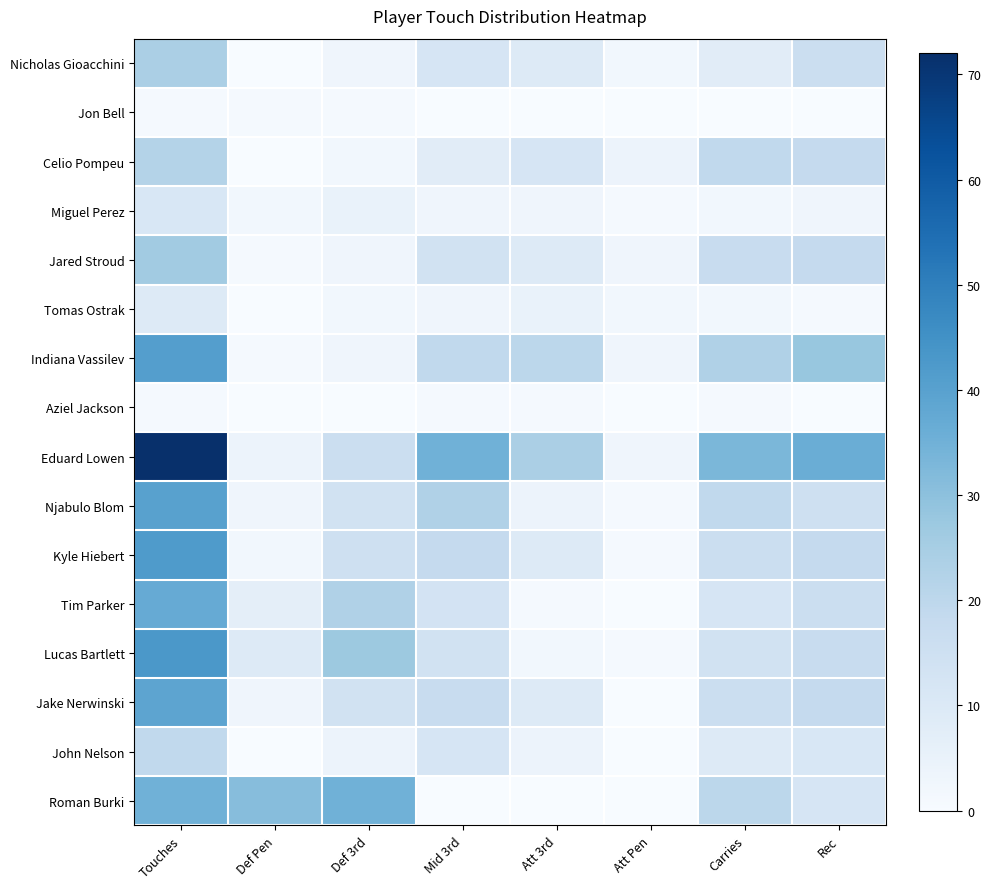

Between Mid 3rd and Def Pen, which is larger?

Mid 3rd